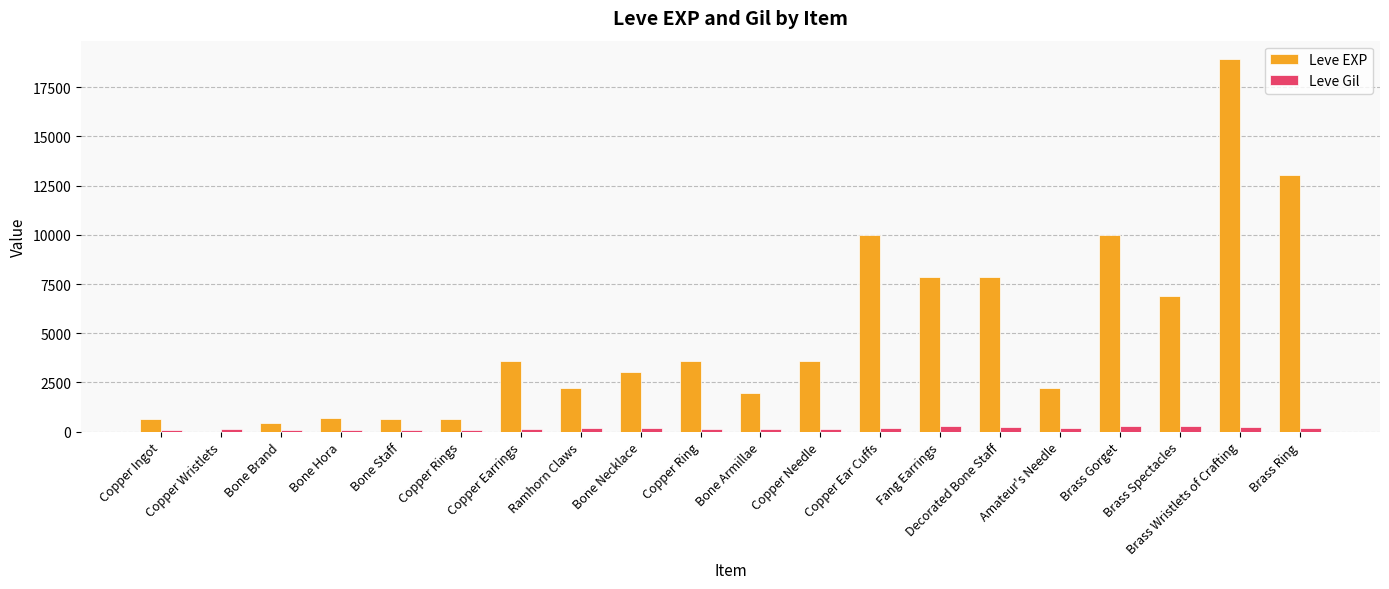

The Leve EXP series shows 1378 at Amateur's Needle. True or false?

False